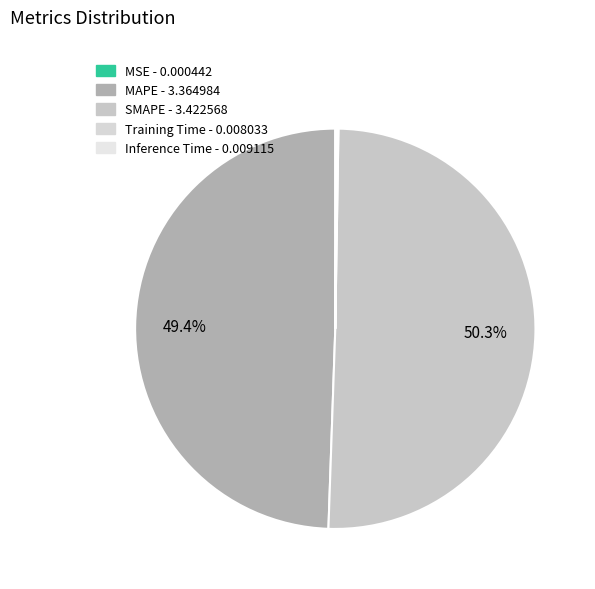

Is there a majority slice in this chart?

Yes